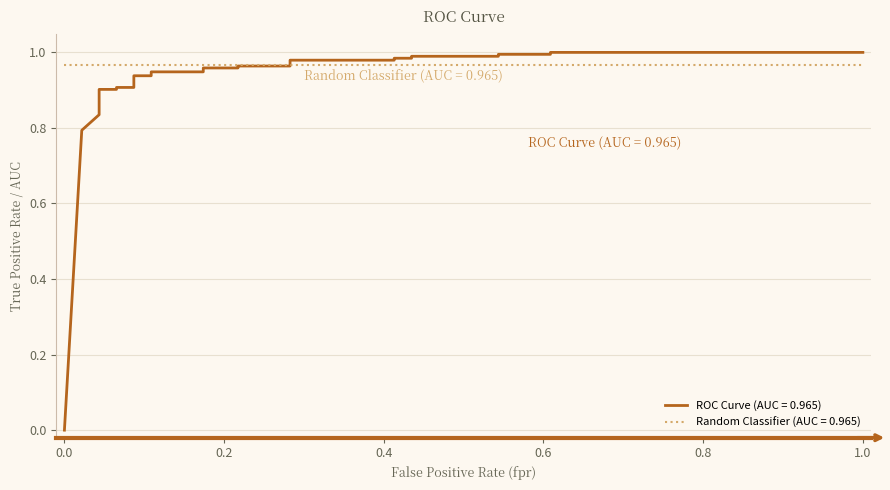

True or false: the data shows 0.9 at 0.108695652173913.

True